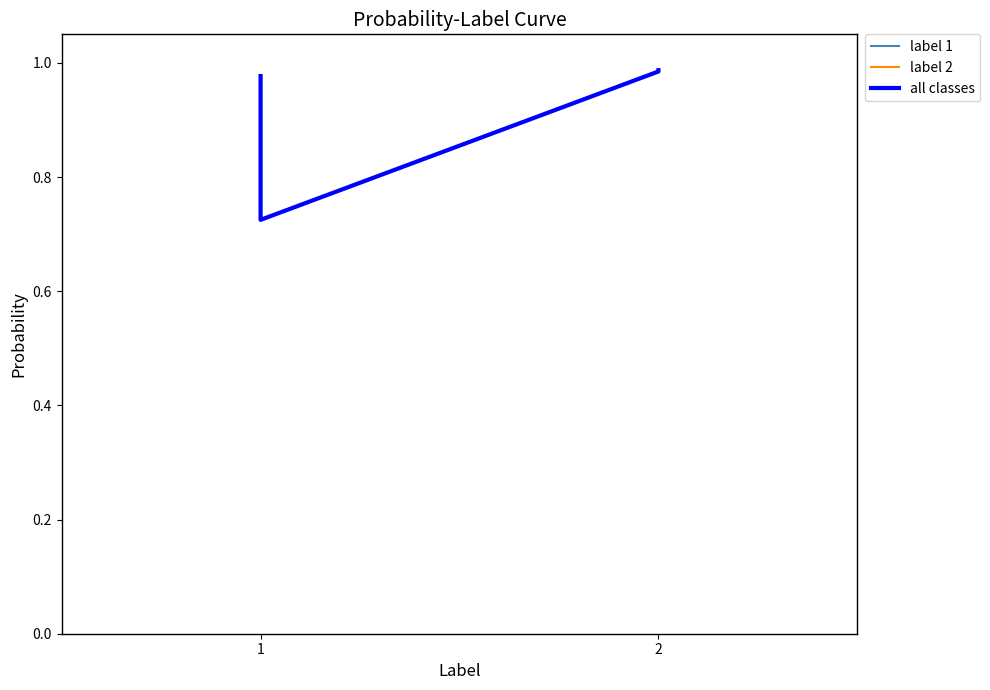

What is the difference between the maximum and minimum values in the label 1 series?

0.3